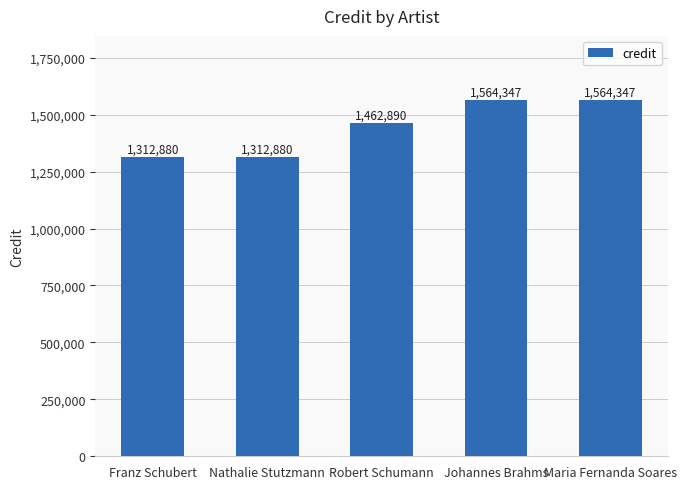

What is the greatest value displayed?

1564347